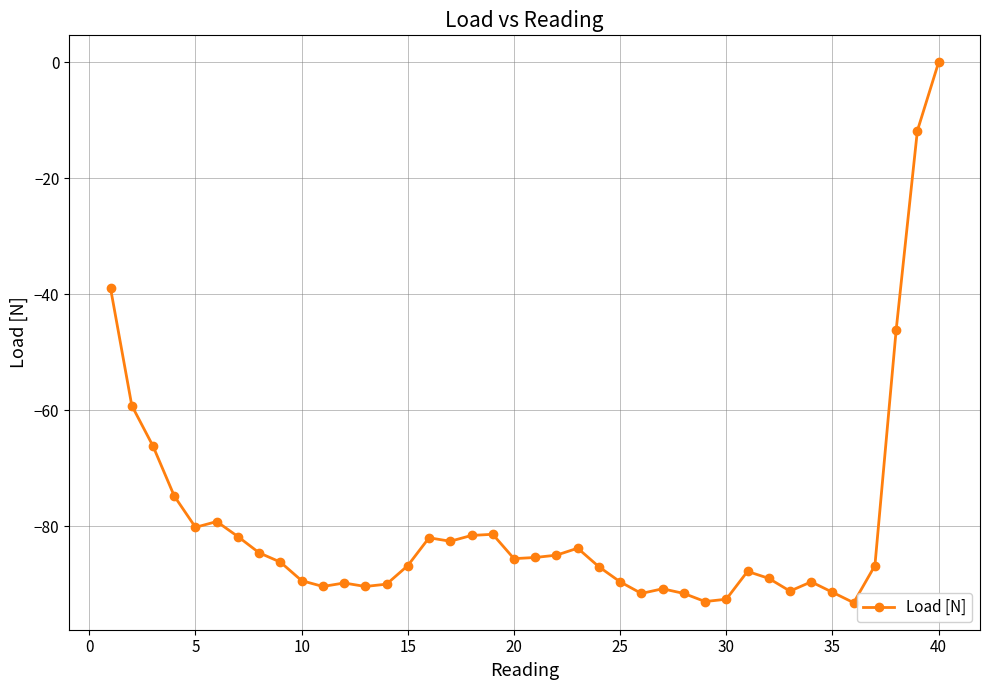

What is the value of the 6th point from the left?

-79.2